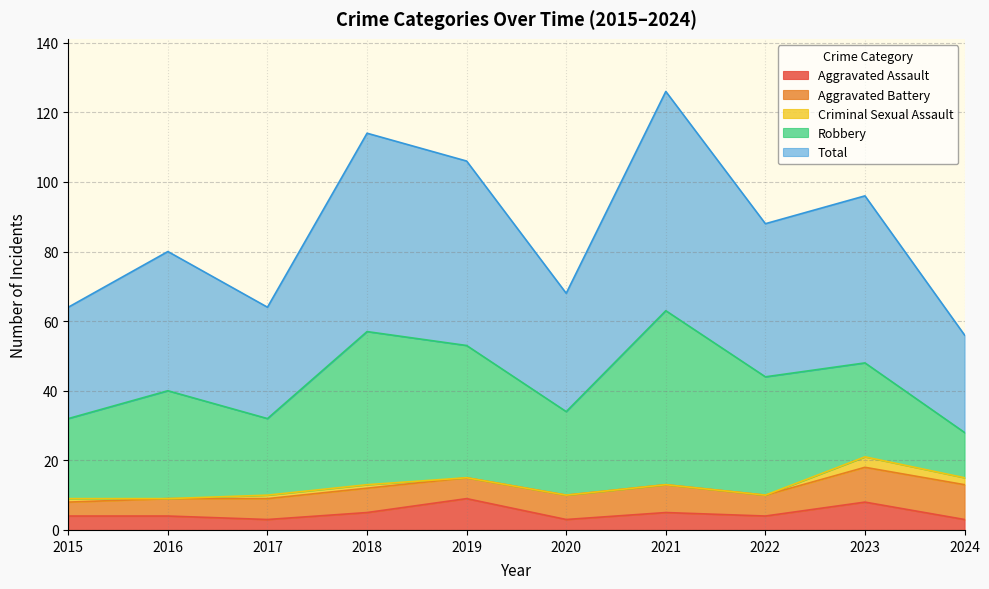

What is the sum of the Aggravated Assault values at 2018 and 2023?

13